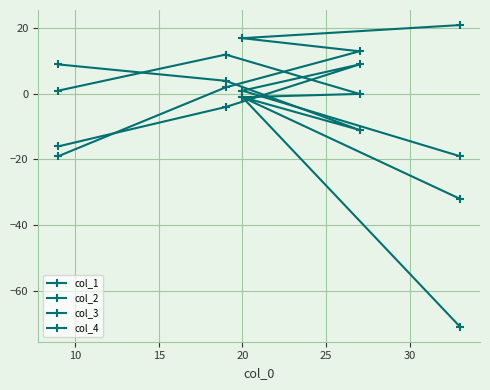

At which label does col_3 first exceed 0?

20